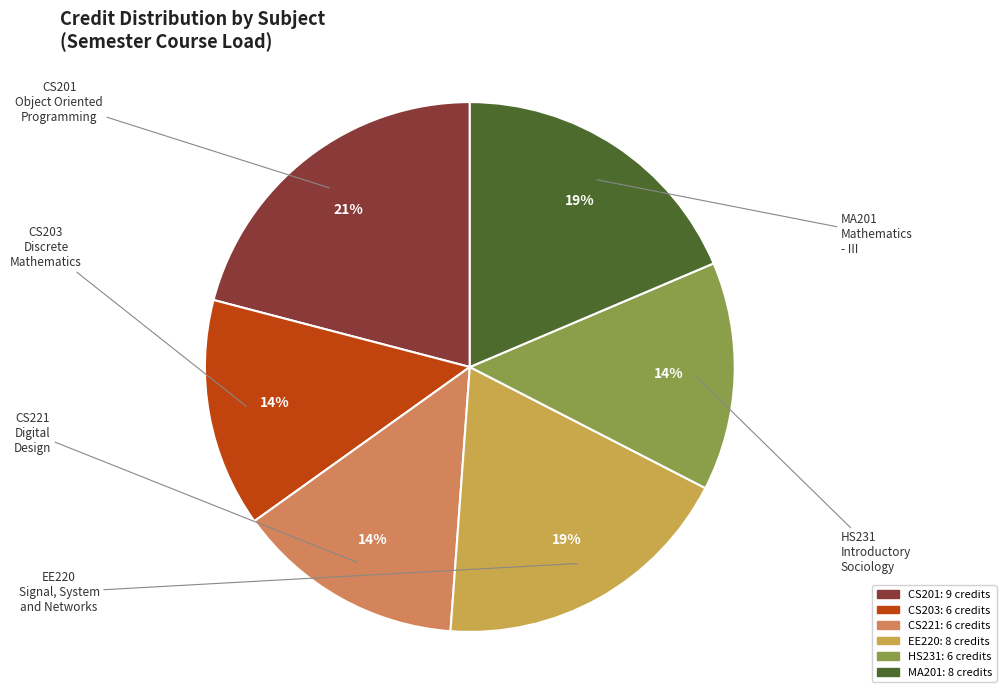

To the nearest percent, what percentage of the pie is CS201?

21%